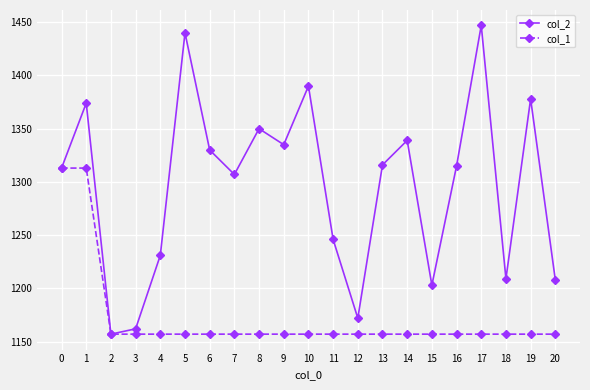

Rank the series by their average value, from highest to lowest.

col_2, col_1